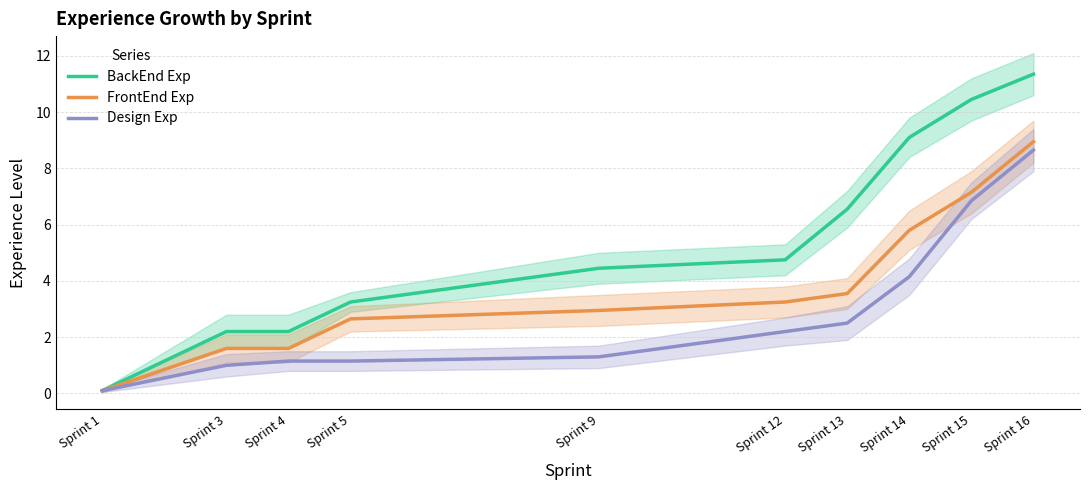

Is this an area chart (filled region under the line)?

No